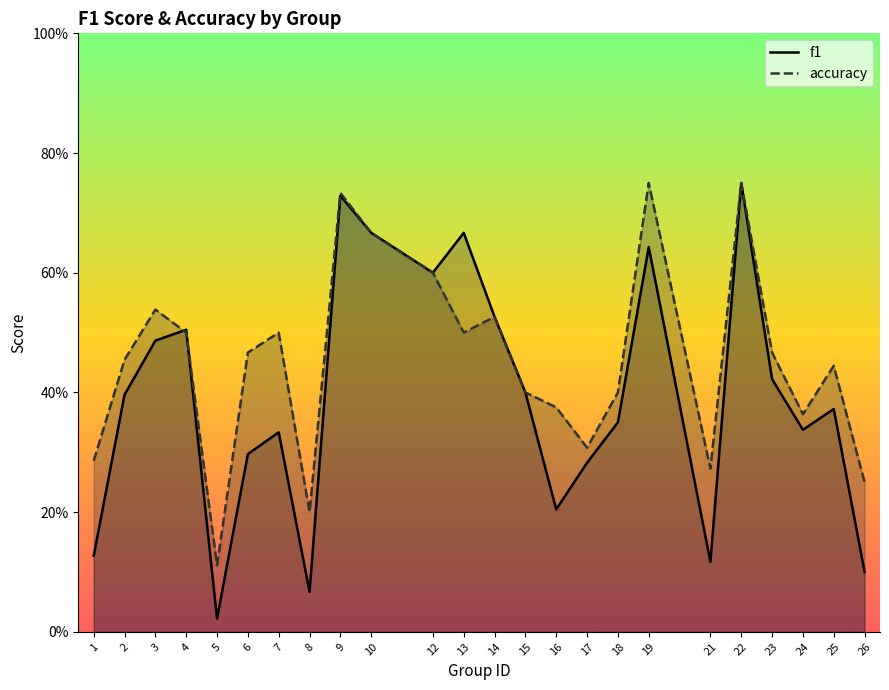

In f1, how many points are higher than both neighbors (excluding endpoints)?

7